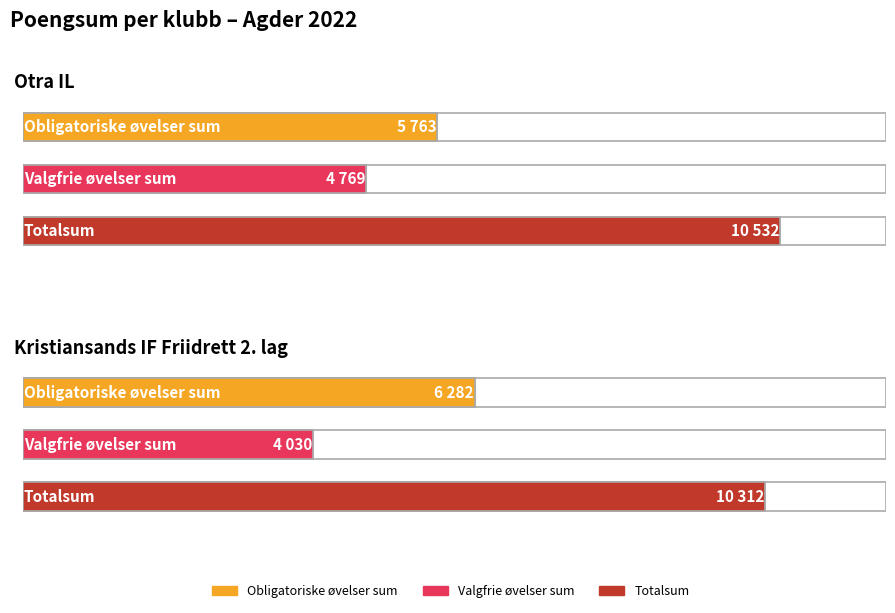

At which category is the sum across all series the highest?

Otra IL